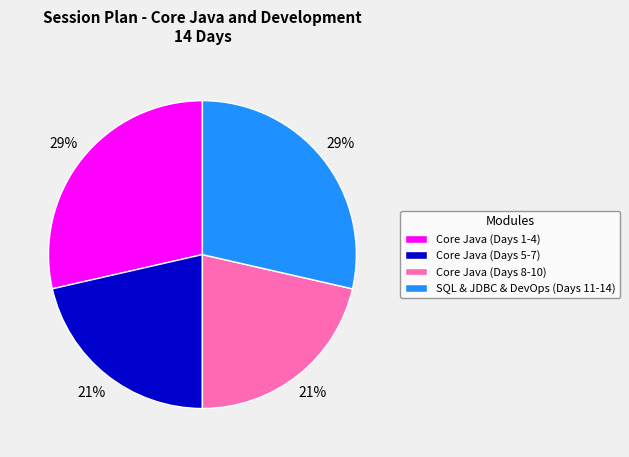

Count the number of slices in the pie.

4